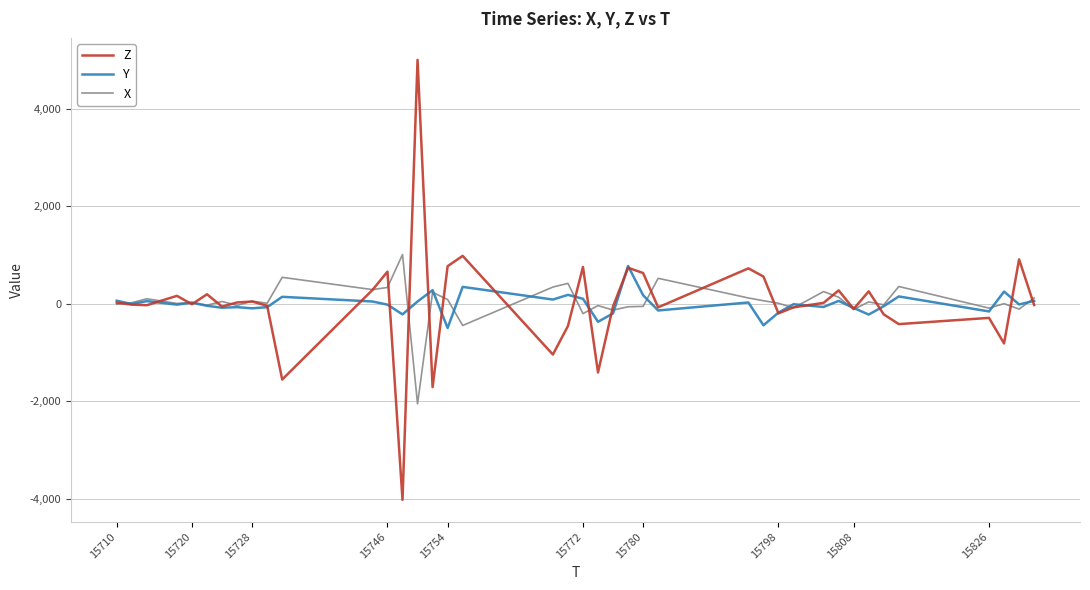

What is the sum of all X values?

1724